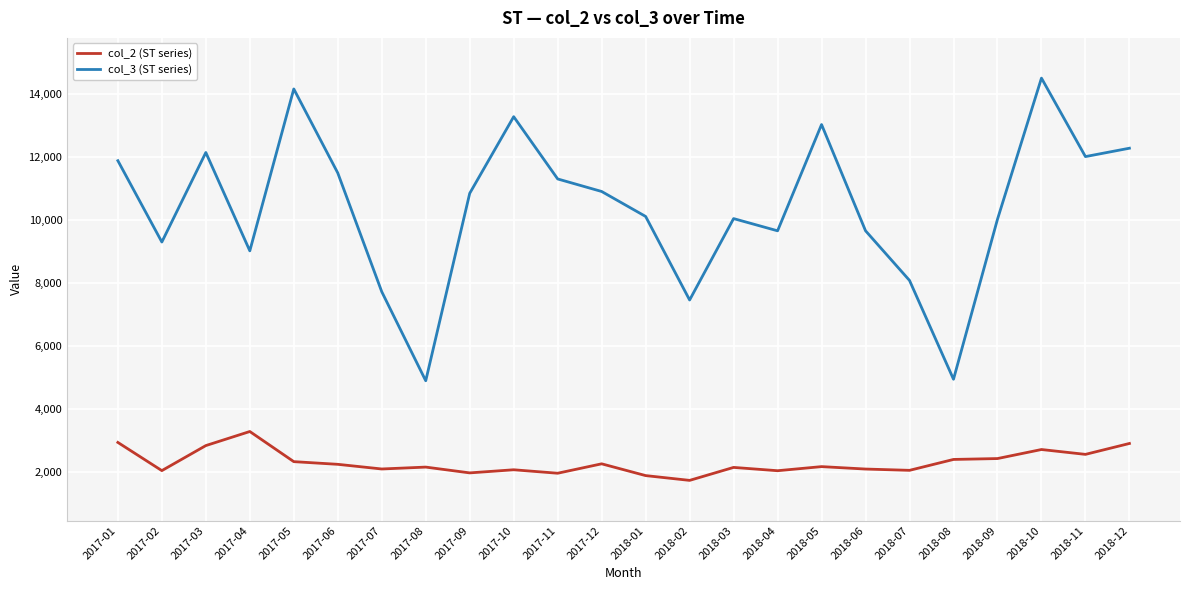

Rank the series at 2017-06 from lowest to highest value.

col_2 (ST series), col_3 (ST series)